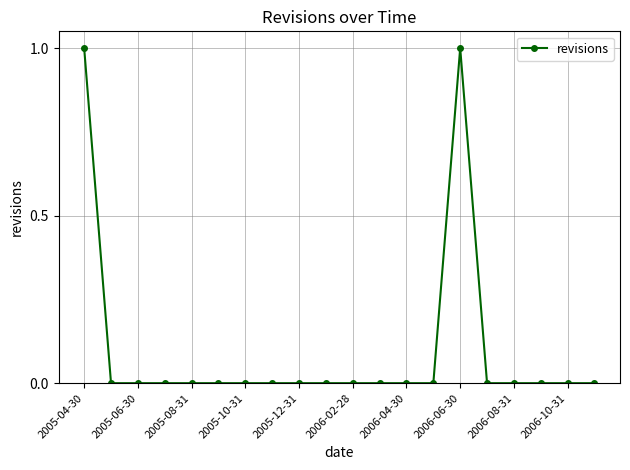

True or false: there are more than 0 points higher than both neighbors.

True